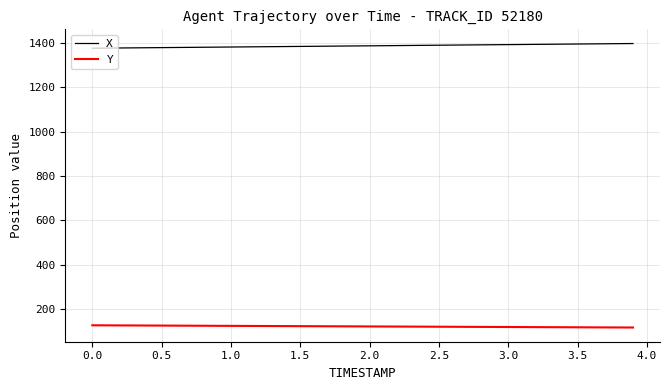

Rank the series by their maximum value, from highest to lowest.

X, Y